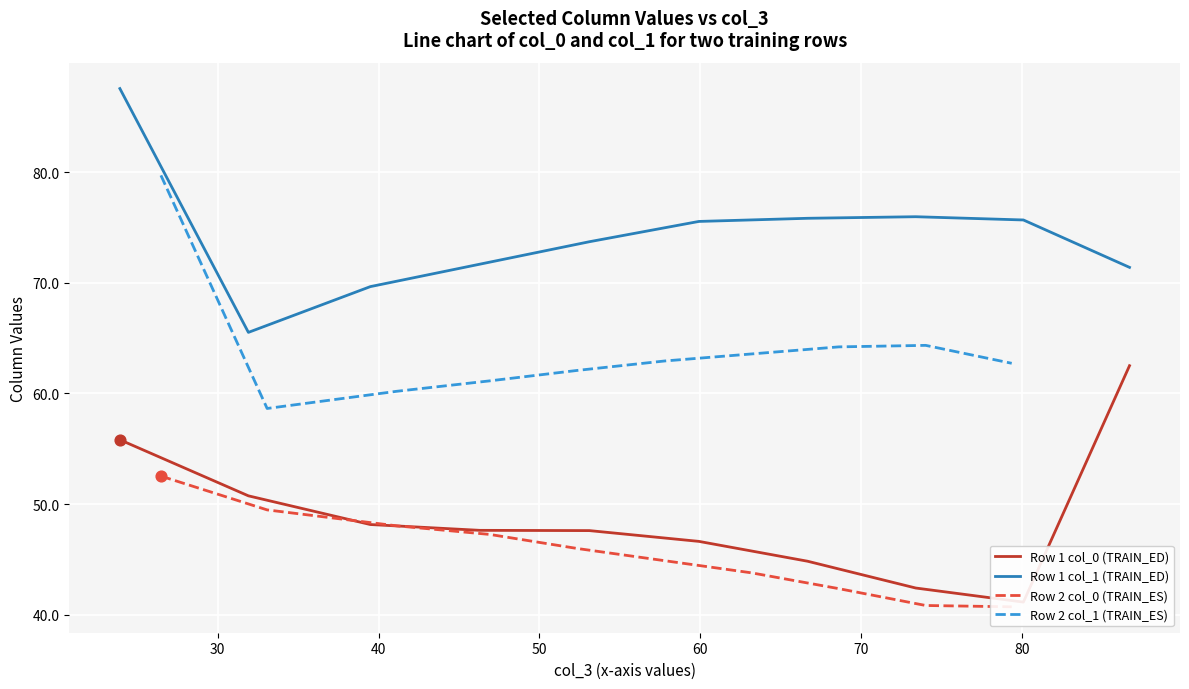

What is the minimum value for Row 1 col_1 (TRAIN_ED)?

65.5